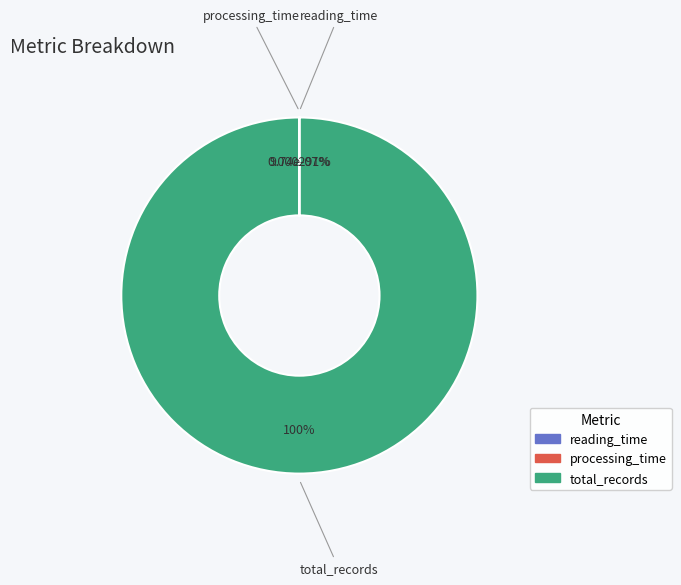

Does total_records account for over 50% of the chart?

Yes